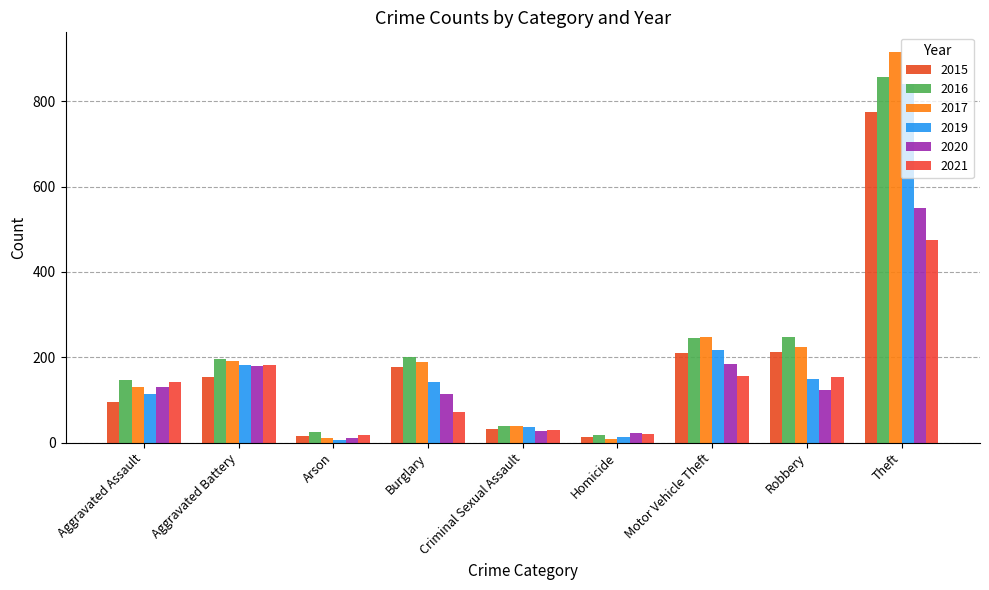

Reading left to right, extract all data points from this chart.

2015: Aggravated Assault=95	Aggravated Battery=154	Arson=15	Burglary=178	Criminal Sexual Assault=31	Homicide=13	Motor Vehicle Theft=211	Robbery=212	Theft=774
2016: Aggravated Assault=146	Aggravated Battery=196	Arson=25	Burglary=201	Criminal Sexual Assault=40	Homicide=18	Motor Vehicle Theft=245	Robbery=247	Theft=858
2017: Aggravated Assault=131	Aggravated Battery=191	Arson=12	Burglary=189	Criminal Sexual Assault=39	Homicide=8	Motor Vehicle Theft=247	Robbery=224	Theft=916
2019: Aggravated Assault=113	Aggravated Battery=182	Arson=6	Burglary=143	Criminal Sexual Assault=37	Homicide=14	Motor Vehicle Theft=216	Robbery=150	Theft=841
2020: Aggravated Assault=131	Aggravated Battery=180	Arson=12	Burglary=115	Criminal Sexual Assault=28	Homicide=22	Motor Vehicle Theft=184	Robbery=124	Theft=550
2021: Aggravated Assault=142	Aggravated Battery=182	Arson=17	Burglary=71	Criminal Sexual Assault=30	Homicide=20	Motor Vehicle Theft=156	Robbery=153	Theft=474